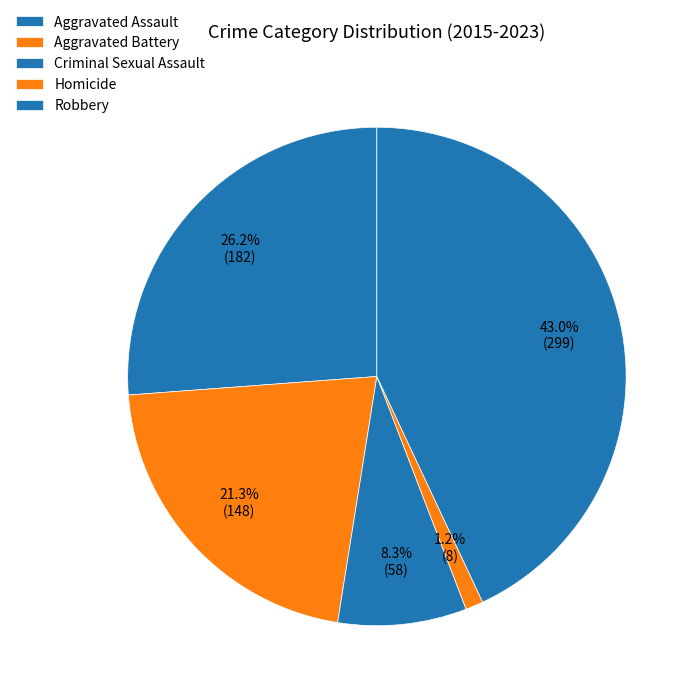

How many segments does this pie chart have?

5